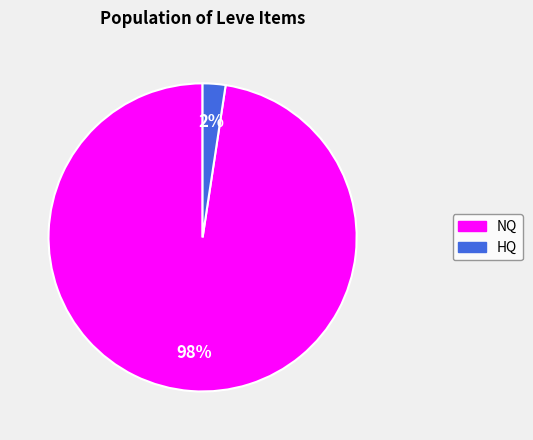

Count the number of slices in the pie.

2